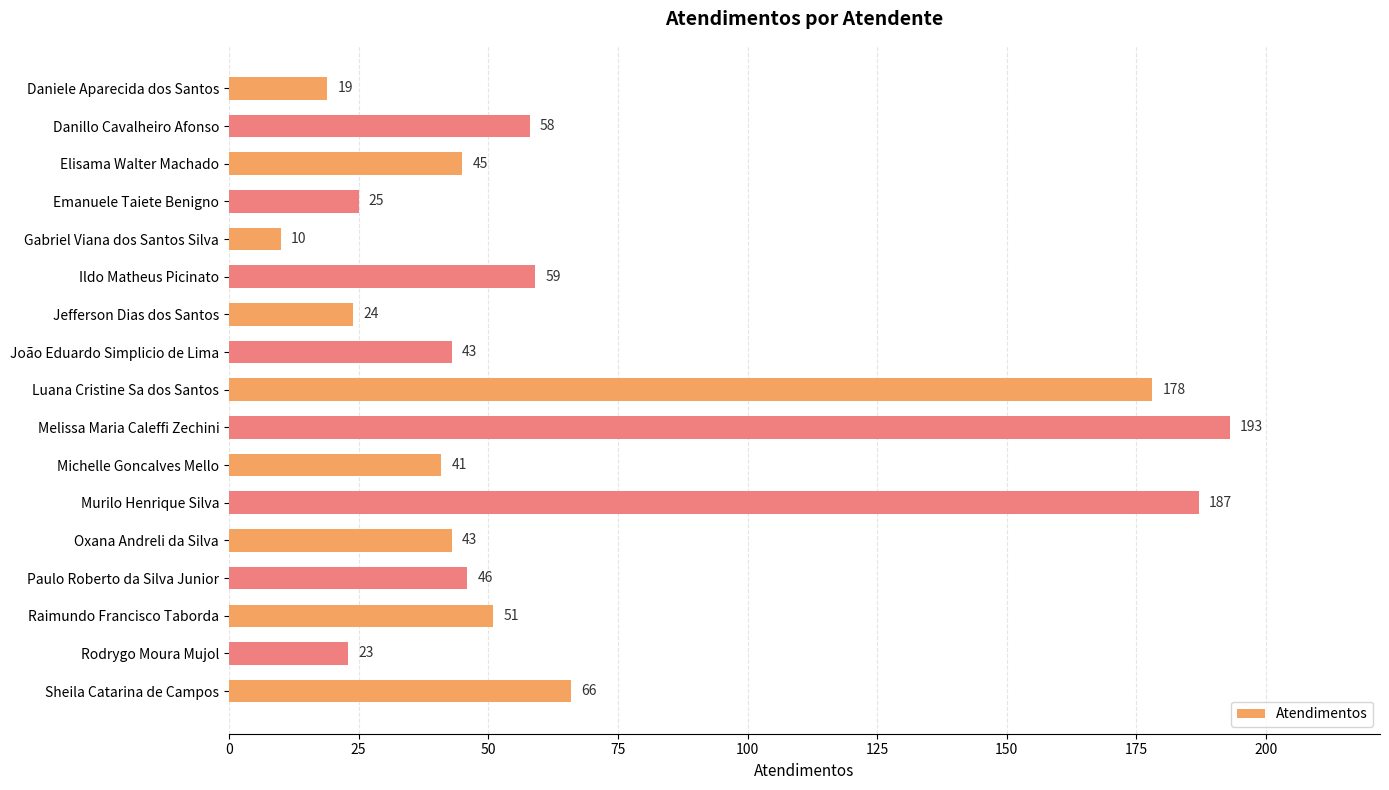

What is the value of the 1st bar from the top?

19